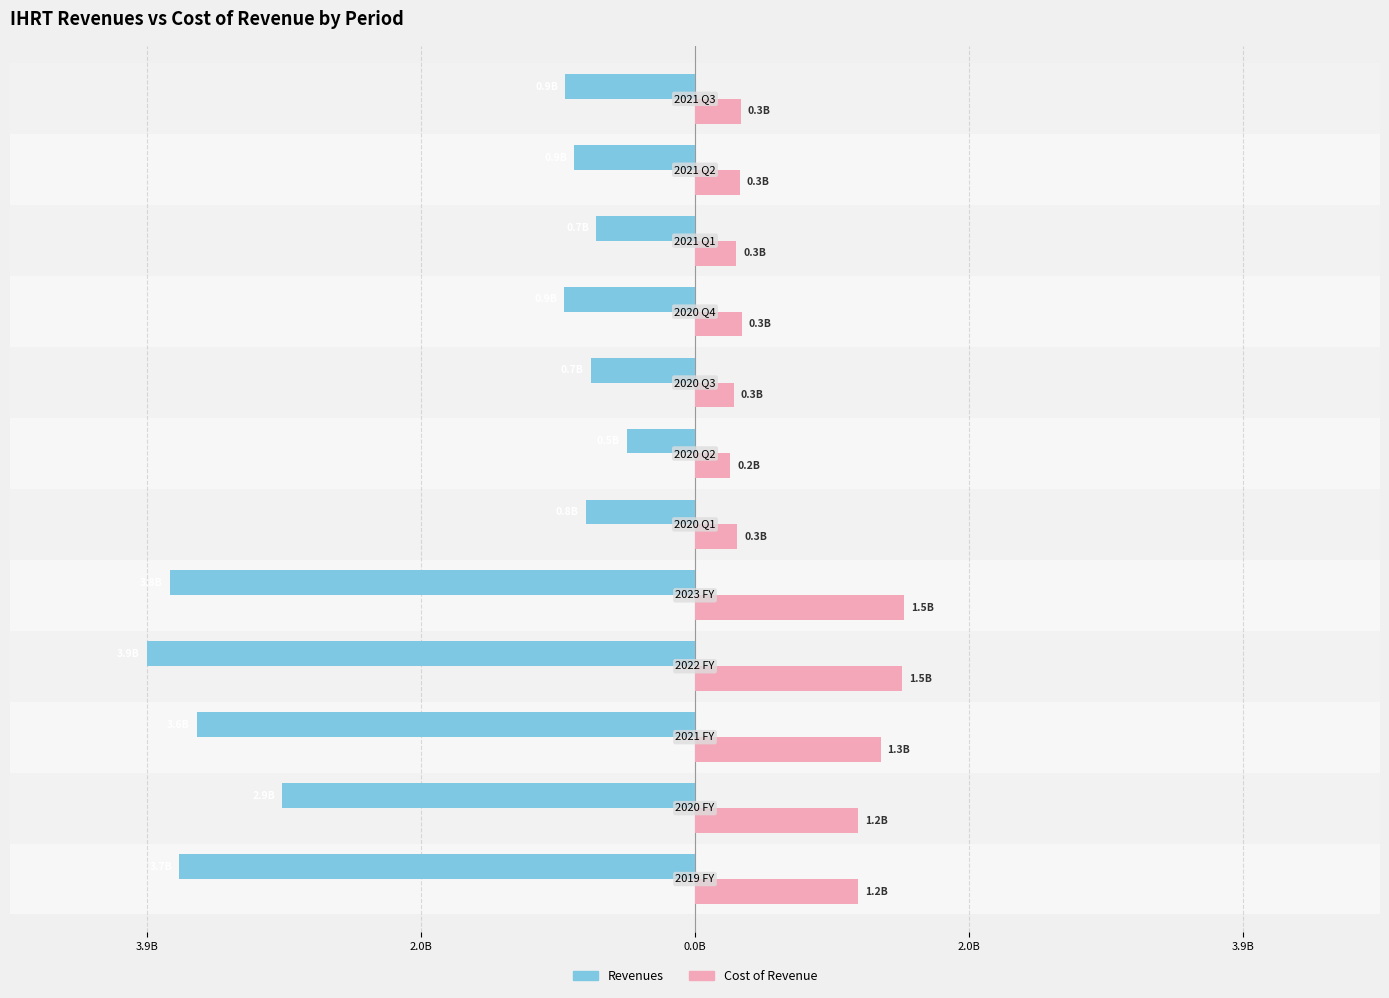

What are all the series names shown in the legend?

Revenues, Cost of Revenue